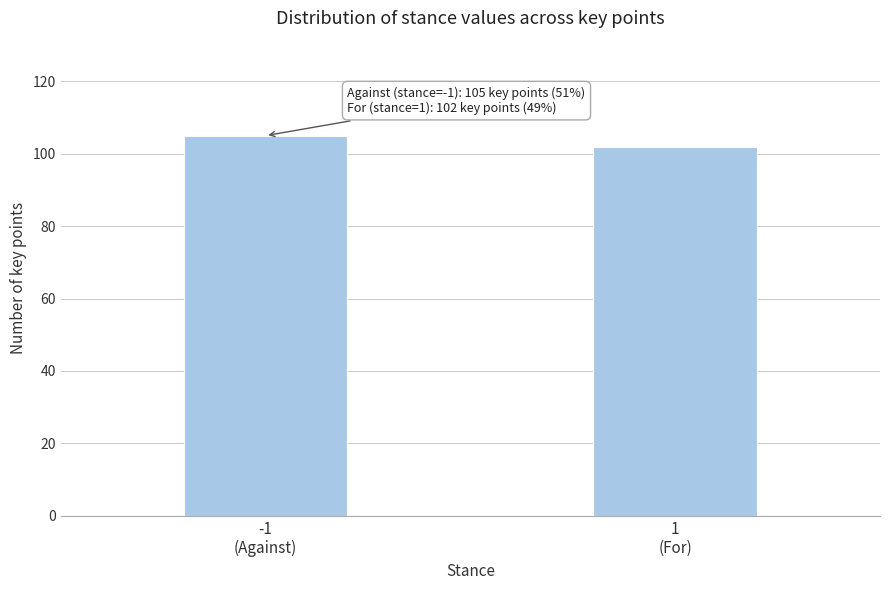

Reading left to right, transcribe all the data shown in this chart.

105	102